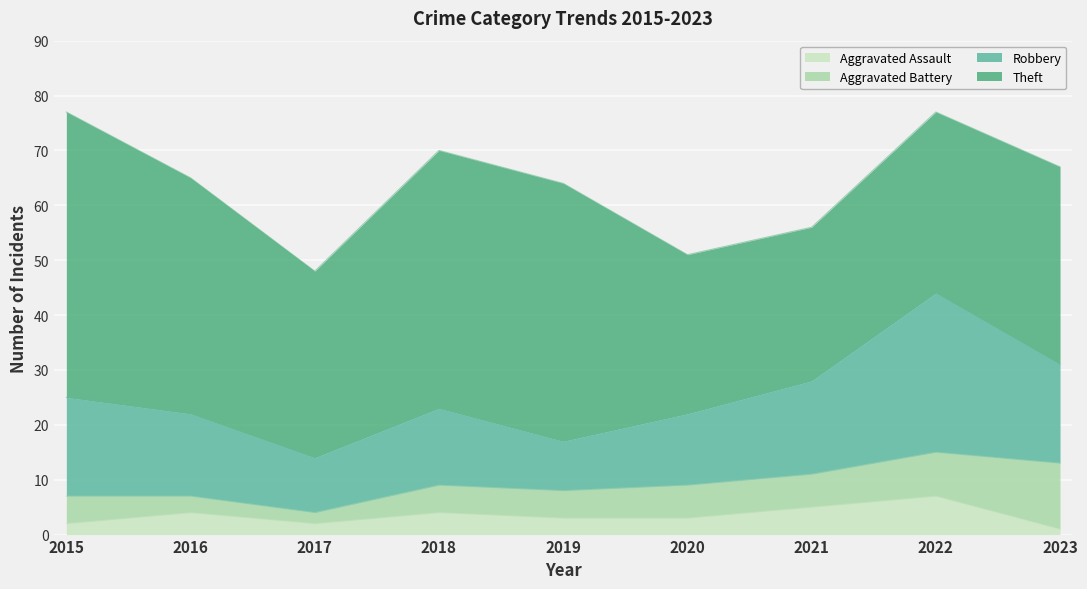

What is the value of the Robbery point at the 7th from the left?

17